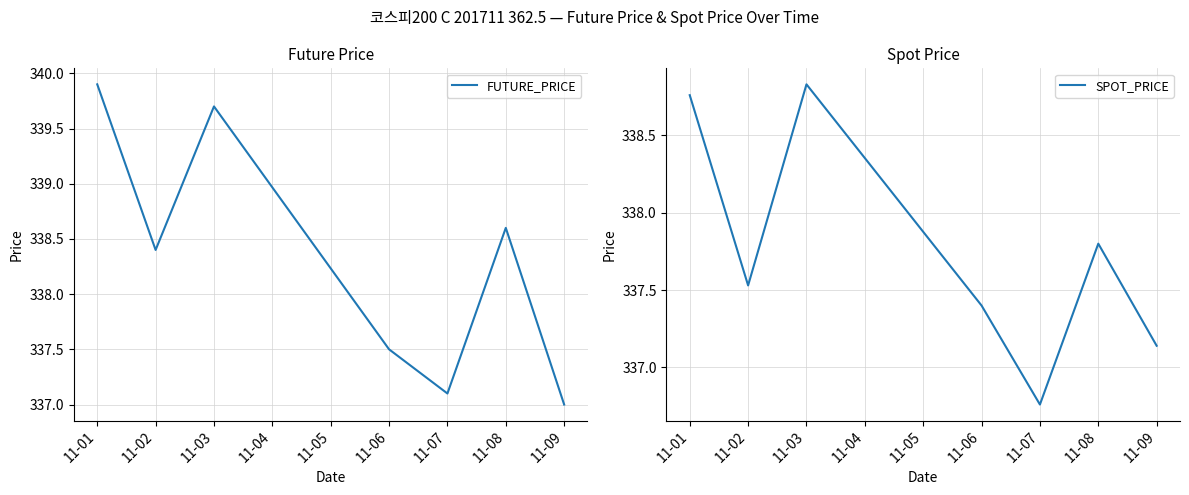

Which series has the largest range (max minus min)?

FUTURE_PRICE